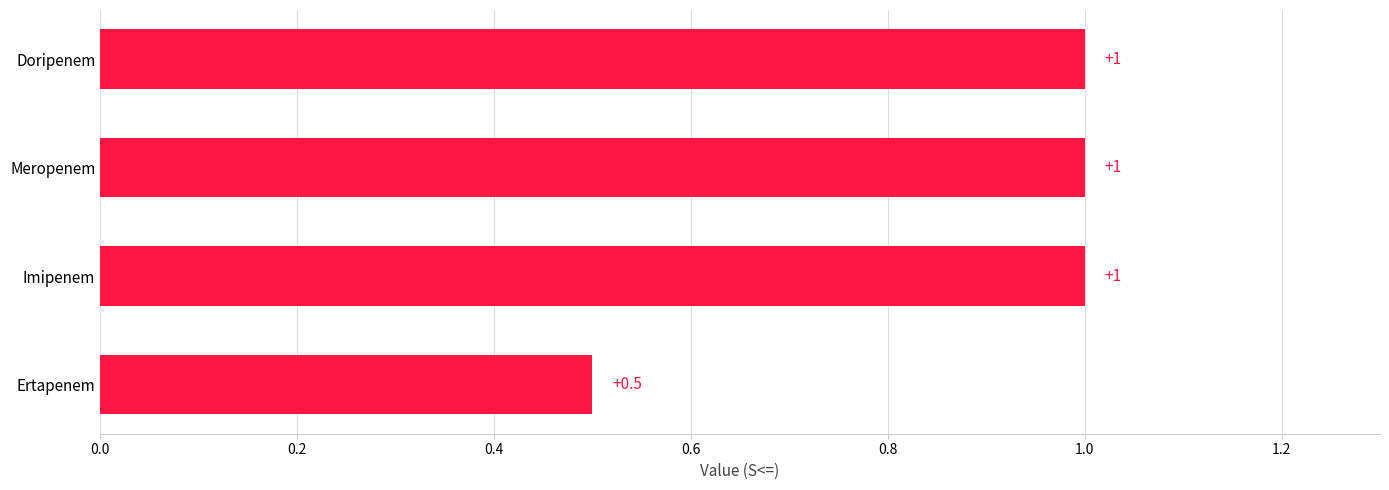

What is the approximate value at Meropenem?

1.0